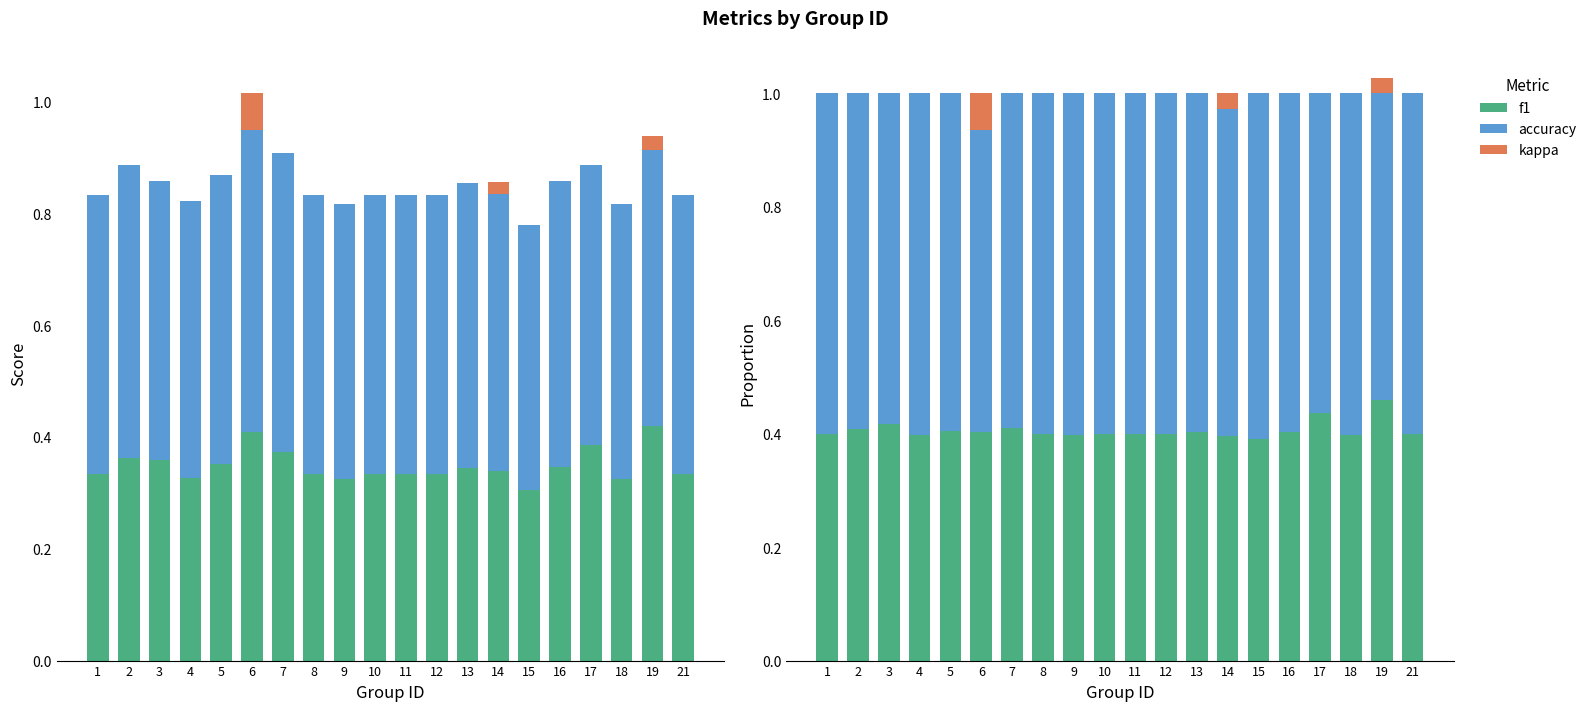

Reading right to left, list all the values displayed in this chart.

f1: 21=0.4	19=0.5	18=0.4	17=0.4	16=0.4	15=0.4	14=0.4	13=0.4	12=0.4	11=0.4	10=0.4	9=0.4	8=0.4	7=0.4	6=0.4	5=0.4	4=0.4	3=0.4	2=0.4	1=0.4
accuracy: 21=0.6	19=0.6	18=0.6	17=0.6	16=0.6	15=0.6	14=0.6	13=0.6	12=0.6	11=0.6	10=0.6	9=0.6	8=0.6	7=0.6	6=0.5	5=0.6	4=0.6	3=0.6	2=0.6	1=0.6
kappa: 21=0.0	19=-0.0	18=0.0	17=0.0	16=0.0	15=0.0	14=0.0	13=0.0	12=0.0	11=0.0	10=0.0	9=0.0	8=0.0	7=0.0	6=0.1	5=0.0	4=0.0	3=0.0	2=0.0	1=0.0